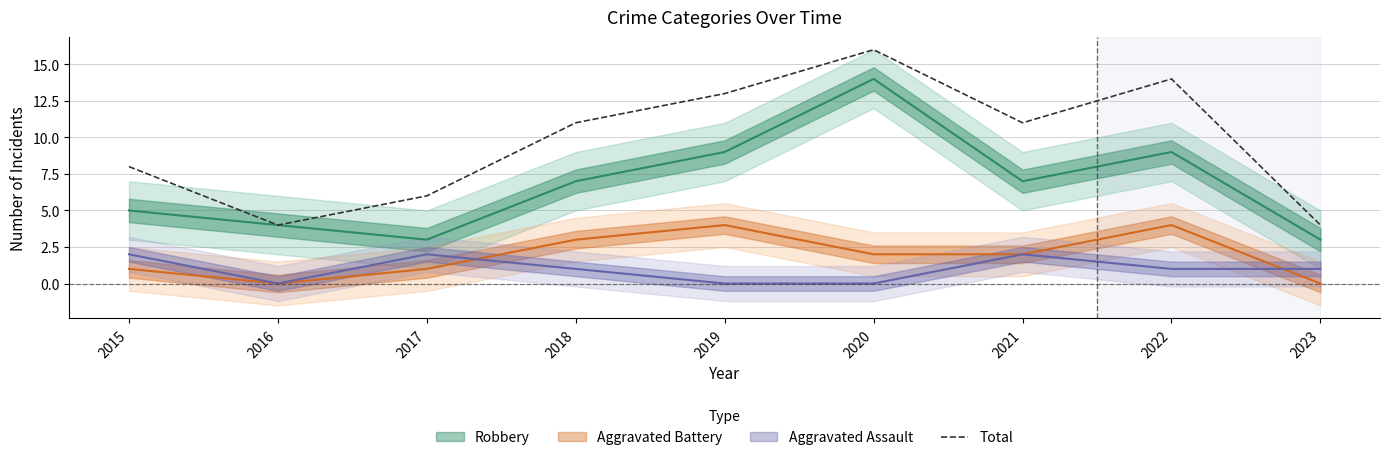

Reading left to right, list all the values displayed in this chart.

2015=8	2016=4	2017=6	2018=11	2019=13	2020=16	2021=11	2022=14	2023=4